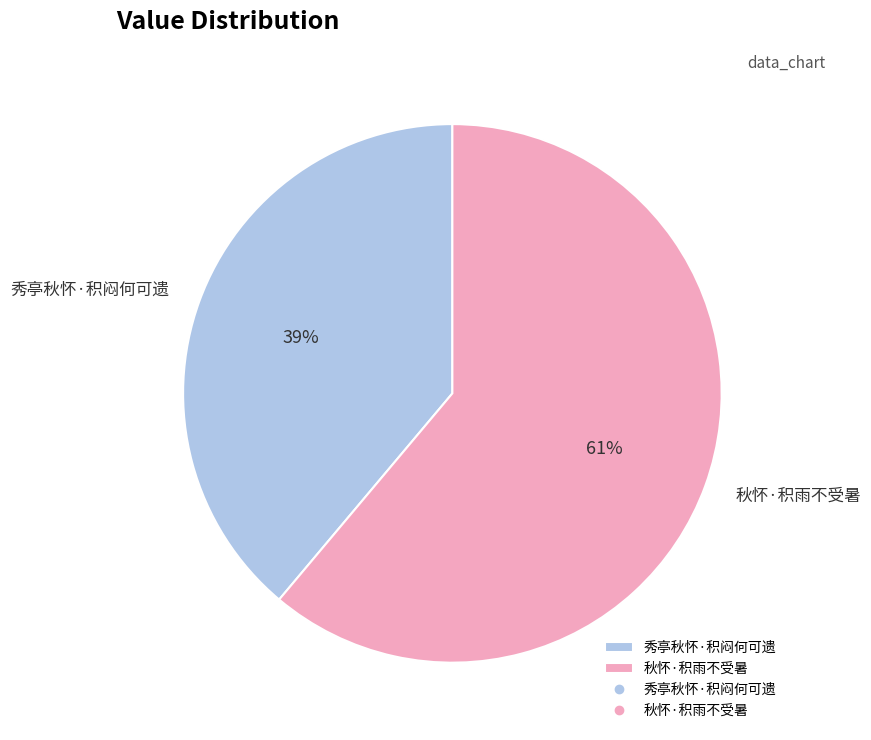

Does 秀亭秋怀·积闷何可遗 represent more than half of the total?

No